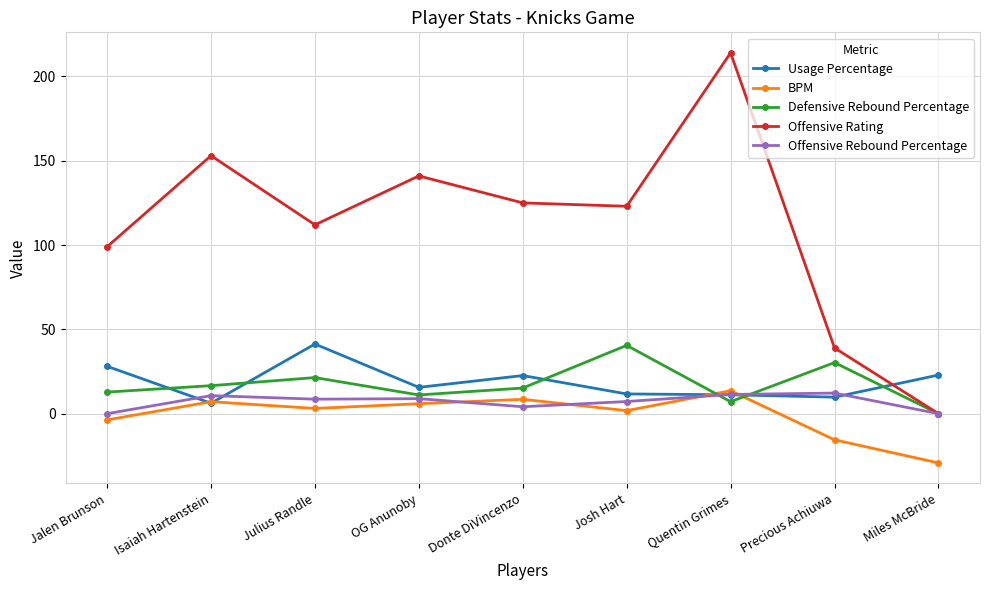

Is this an area chart (filled region under the line)?

No